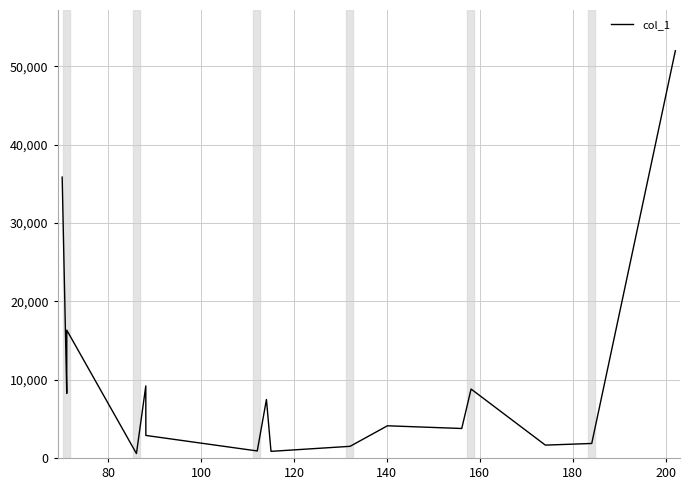

What is the greatest value displayed?

51970.8